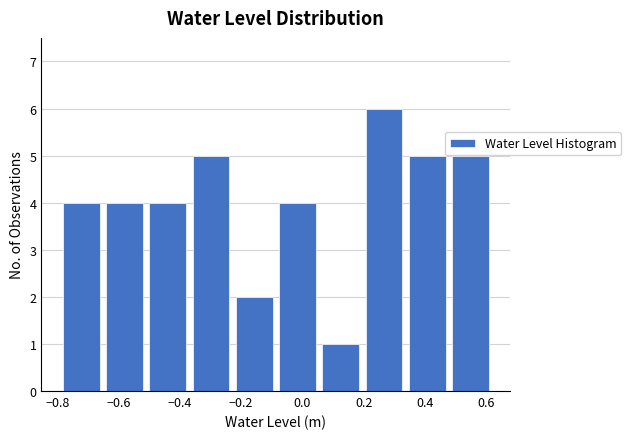

Reading left to right, list every bar in this chart as the range it spans on the x-axis followed by its height. Neither the bar edges nor the heights are printed on the chart, so give them approximately, as read against the axes.

-0.80 to -0.66: 4
-0.66 to -0.52: 4
-0.52 to -0.36: 4
-0.36 to -0.22: 5
-0.22 to -0.08: 2
-0.08 to 0.06: 4
0.06 to 0.20: 1
0.20 to 0.34: 6
0.34 to 0.48: 5
0.48 to 0.62: 5